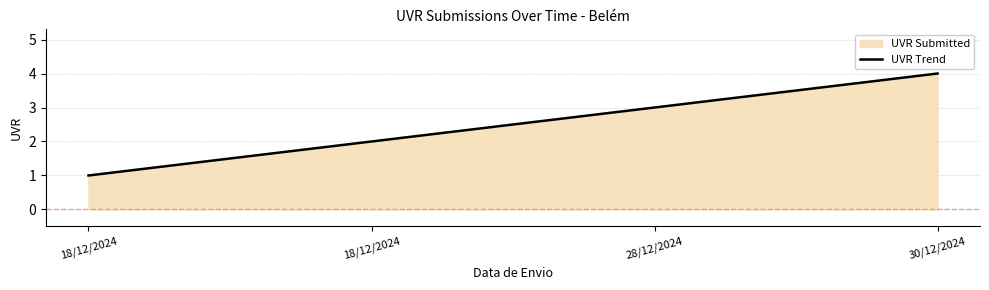

True or false: the data has more than 2 interior local peaks.

False